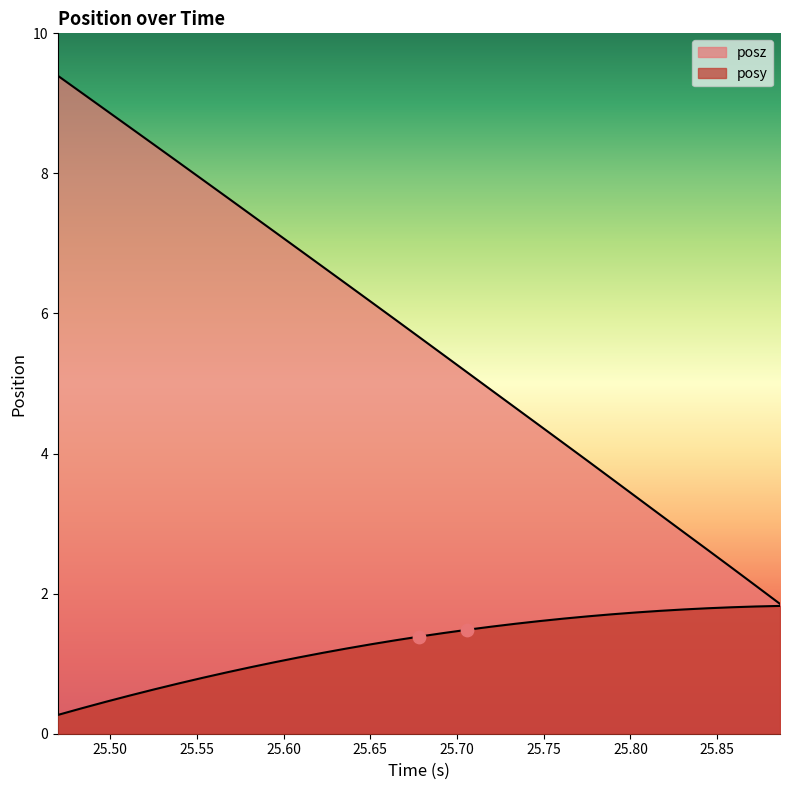

Which series reaches the minimum Y coordinate?

posy